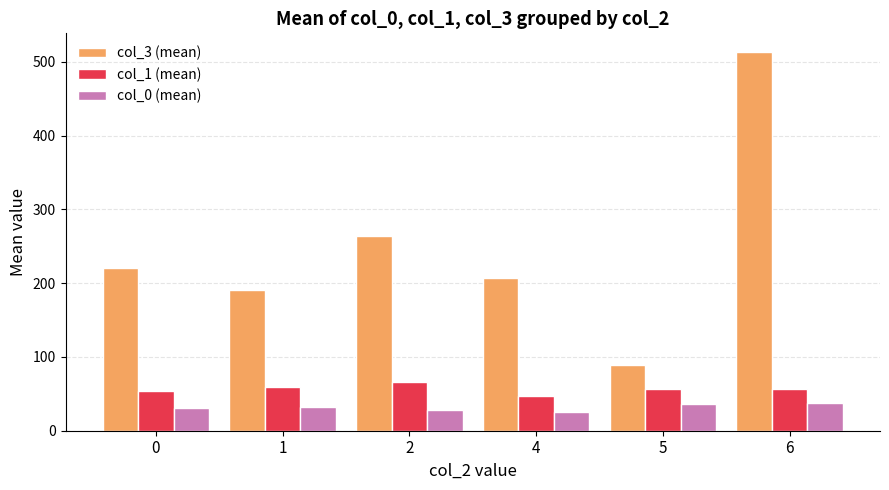

Is the value of col_0 (mean) at 5 greater than the value of col_1 (mean) at 4?

No